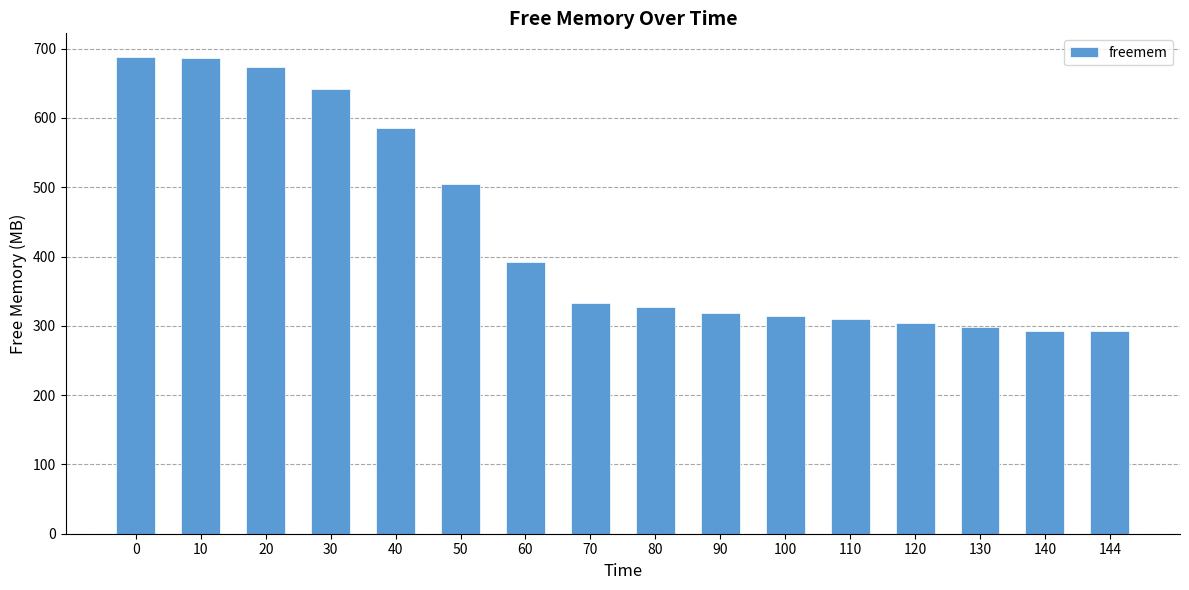

Is it true that the value at 40 is 195.5?

False